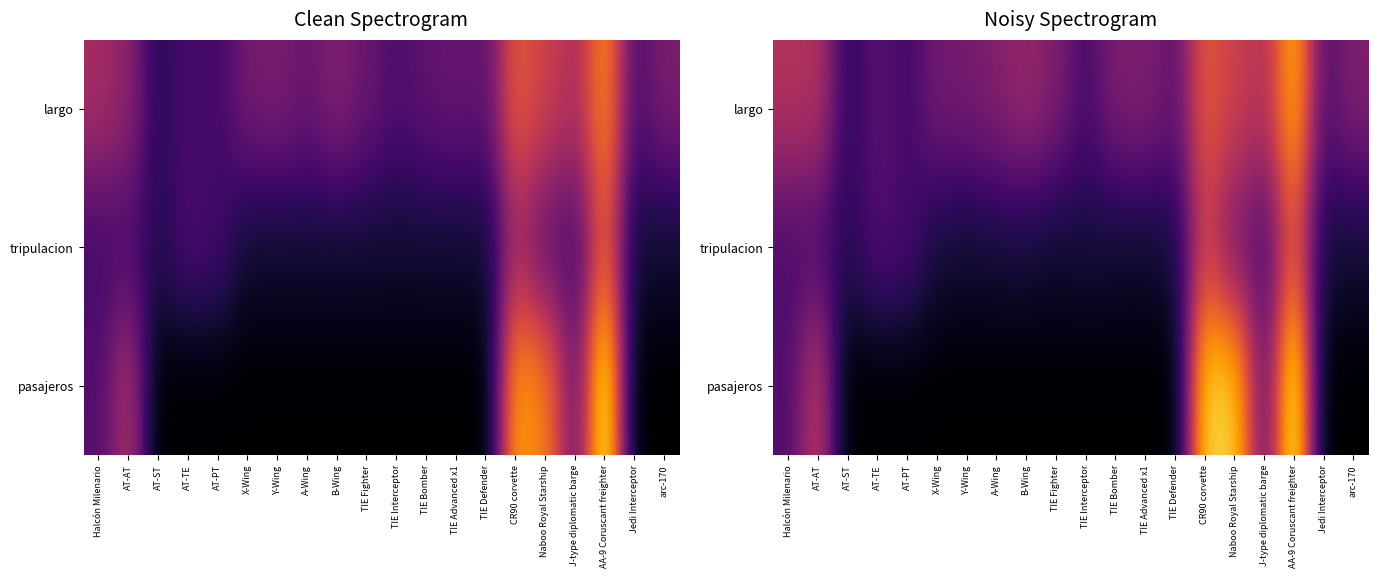

At which label does largo first exceed 2?

Halcón Milenario